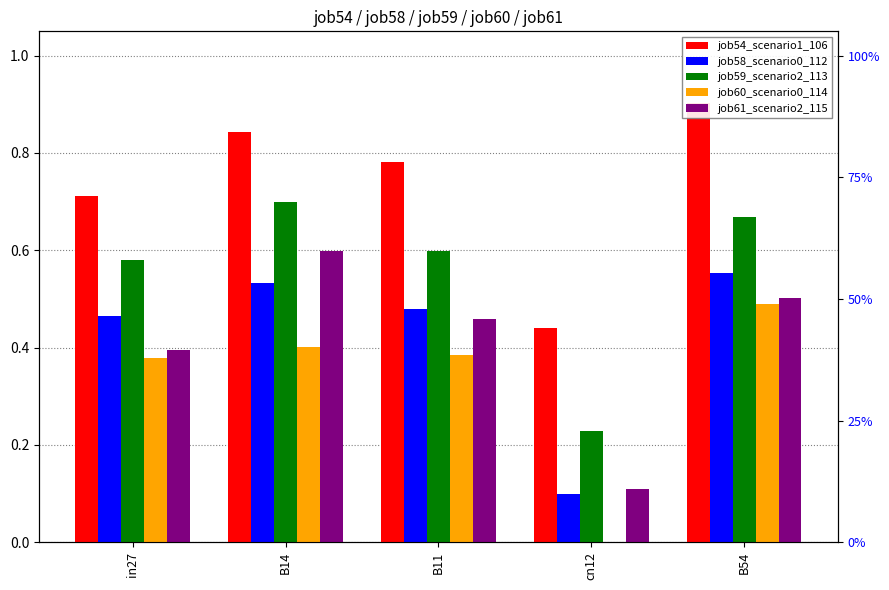

What is the average value of the job61_scenario2_115 series?

0.4